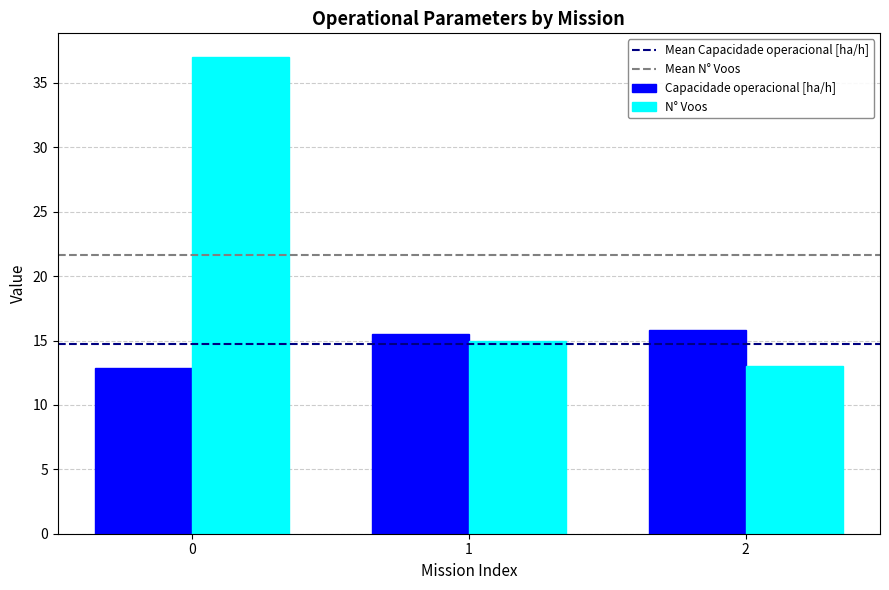

List the series in order of their peak value, lowest first.

Capacidade operacional [ha/h], N° Voos